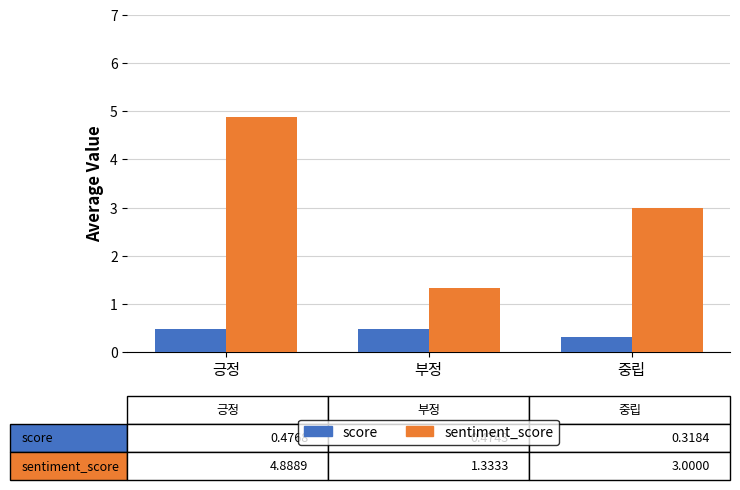

Reading left to right, what are all the values shown in this chart?

score: 0.5	0.5	0.3
sentiment_score: 4.9	1.3	3.0